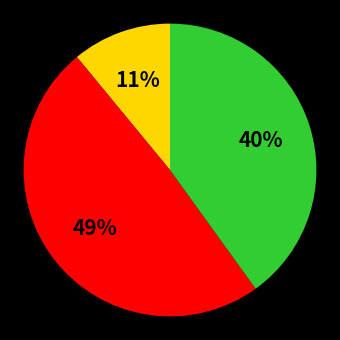

Is there any slice that represents more than half of the pie?

No